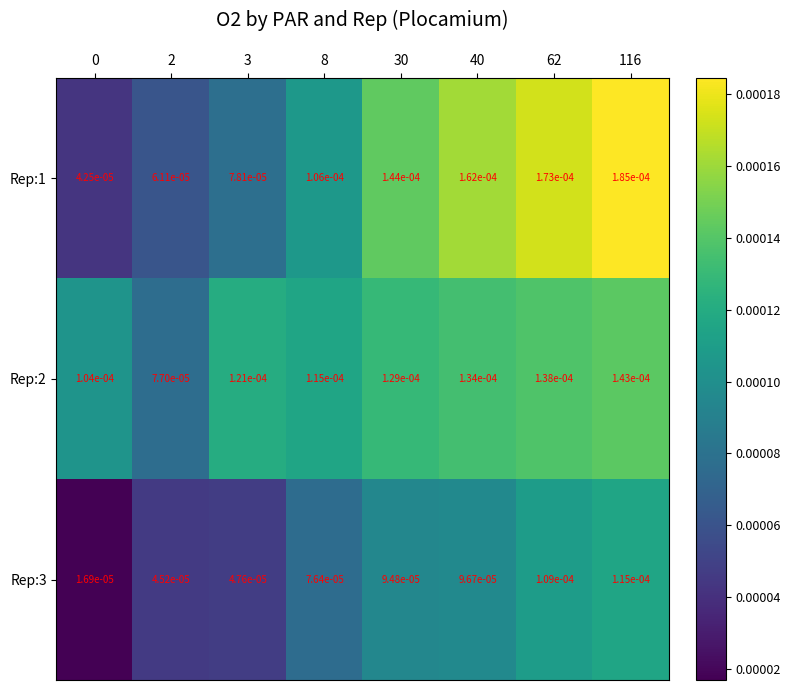

At which category is the sum across all series the highest?

116